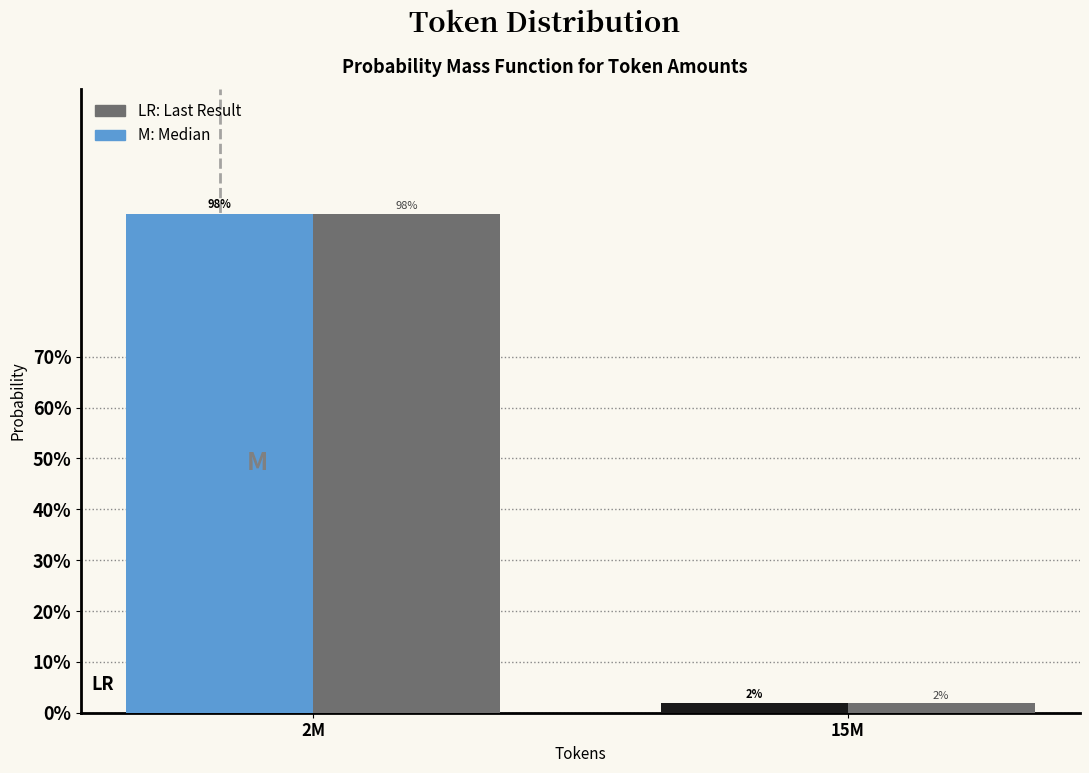

At which category is the sum across all series the highest?

2M